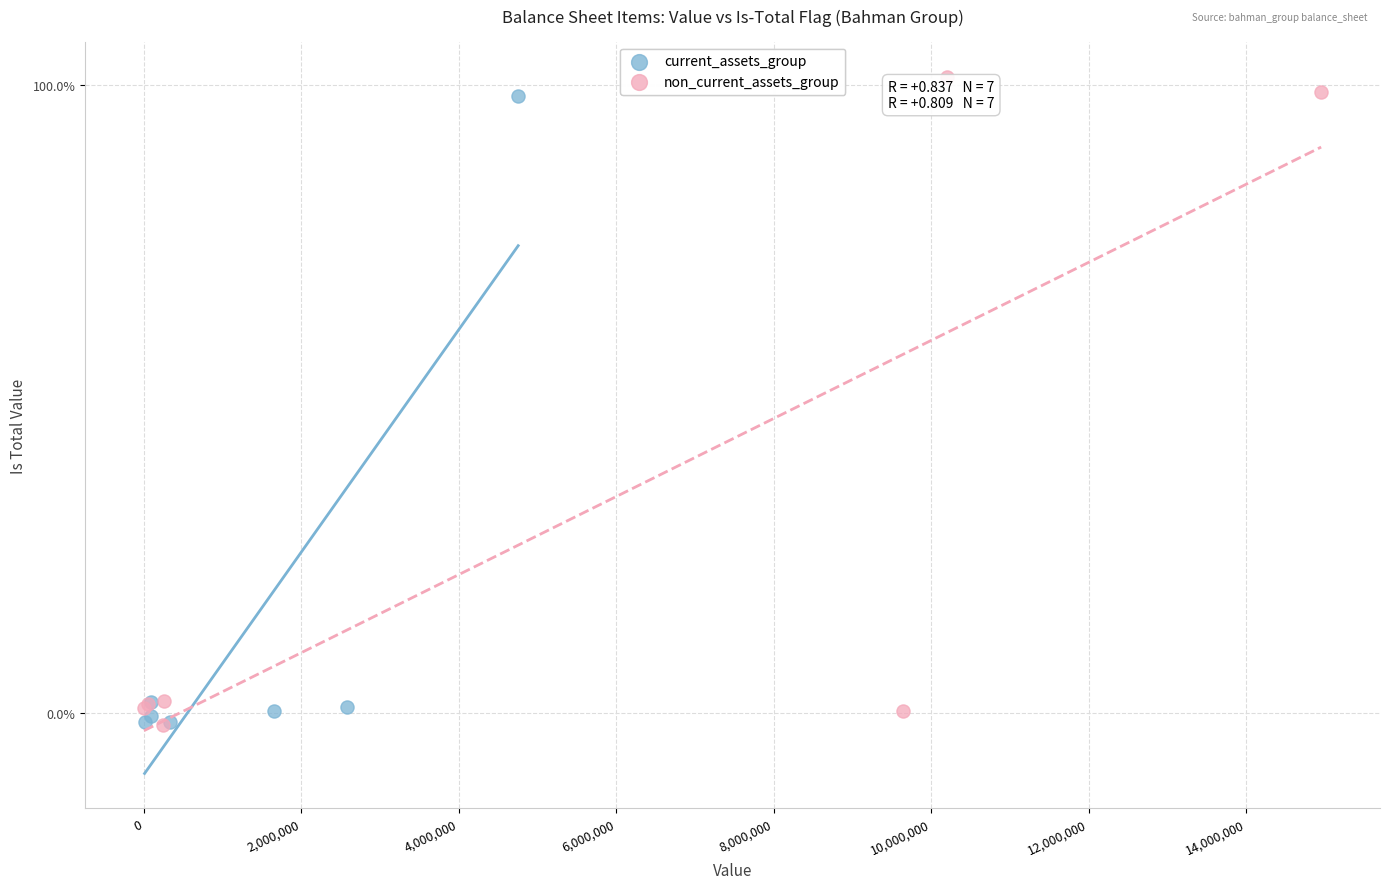

Which series reaches the maximum Y coordinate?

non_current_assets_group